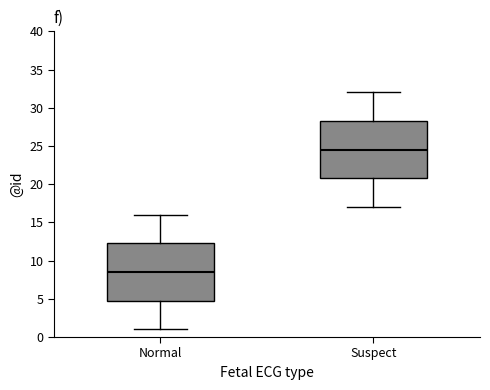

Which box's median line is the lowest?

Normal